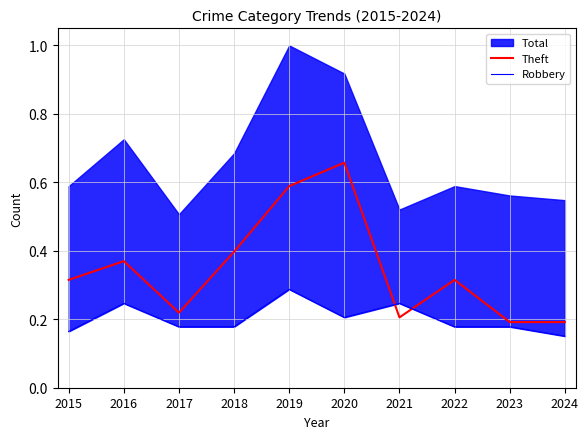

Between which two adjacent categories do Robbery and Theft first intersect?

2020 and 2021